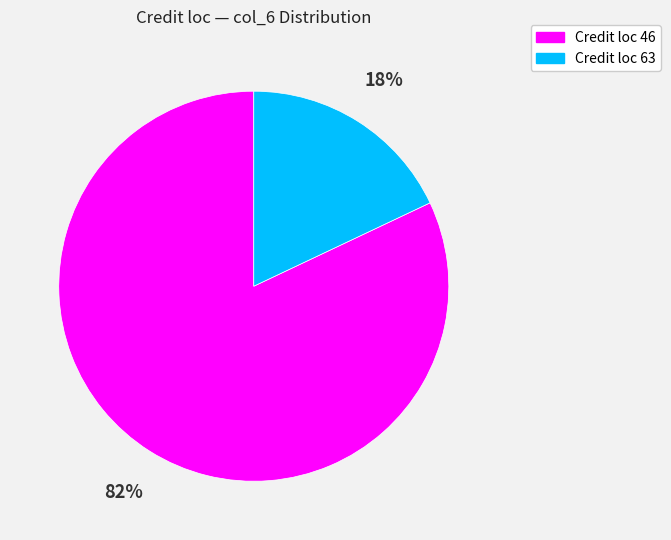

To the nearest percent, what is the average slice percentage?

50%